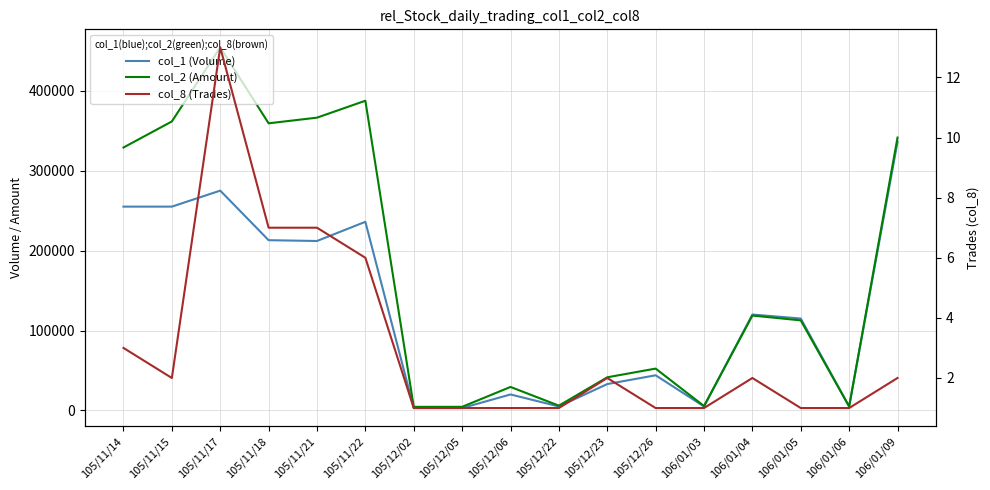

What position from the left is 106/01/06?

16